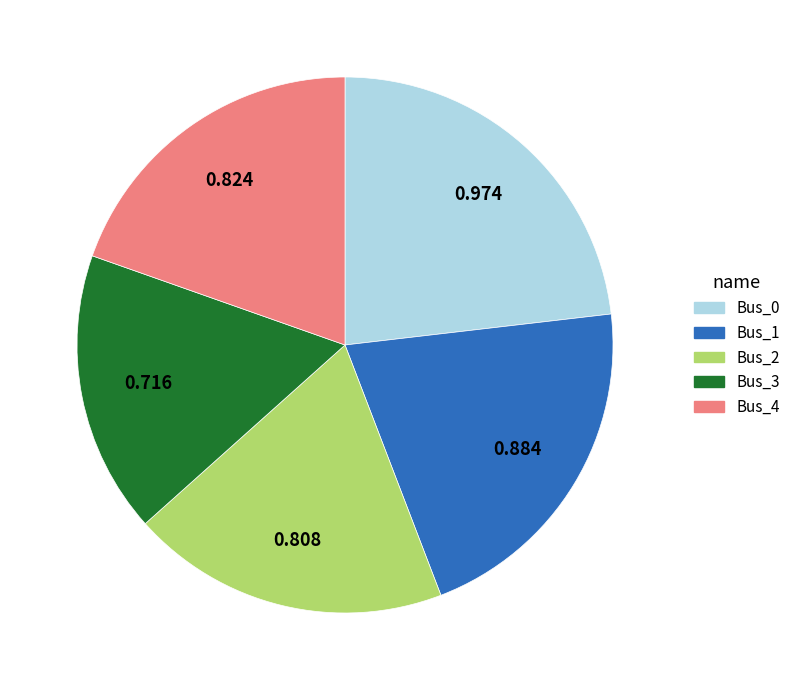

Count the number of slices in the pie.

5